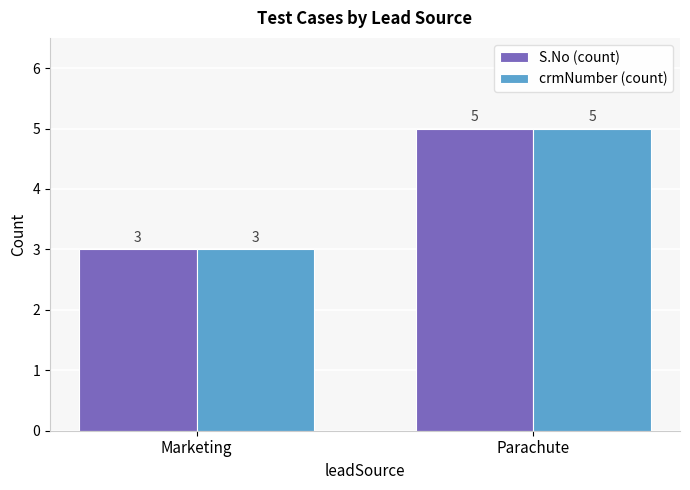

Is it true that crmNumber (count) equals 5 at Marketing?

False